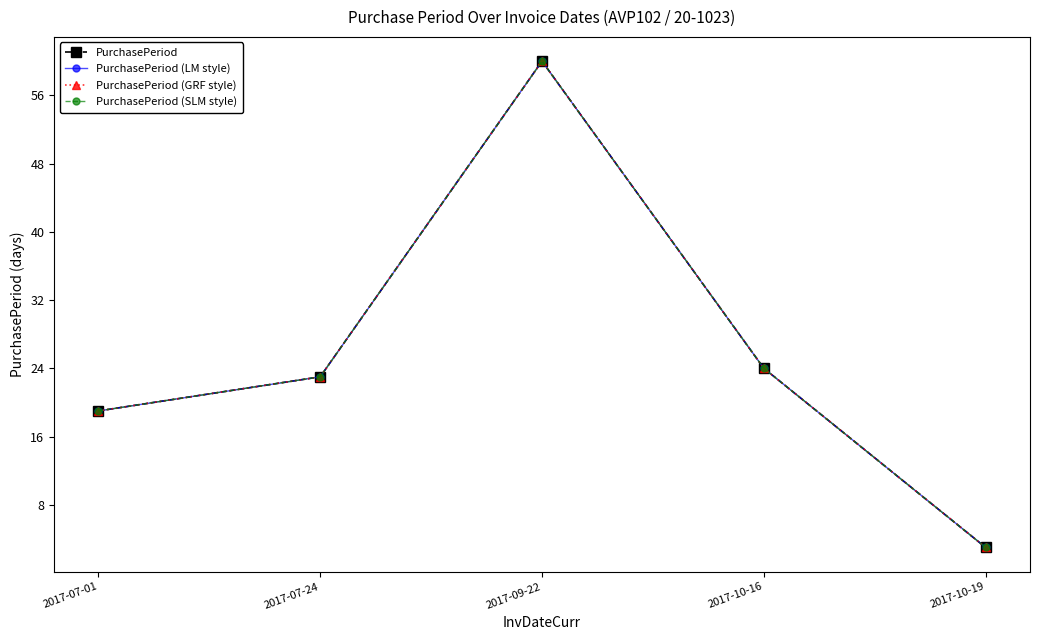

Which category has the highest value across all series?

2017-09-22